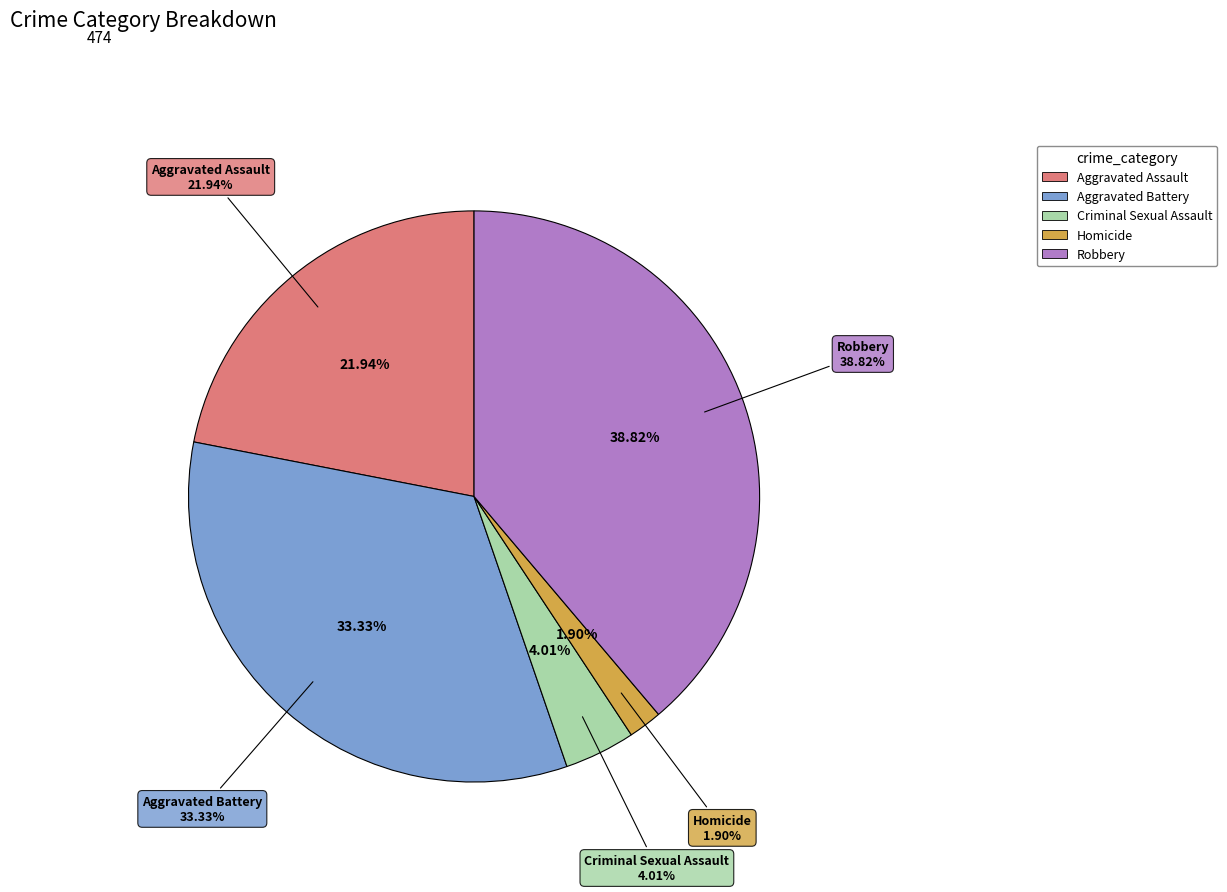

What percentage do Aggravated Assault and Criminal Sexual Assault together represent?

25.9%